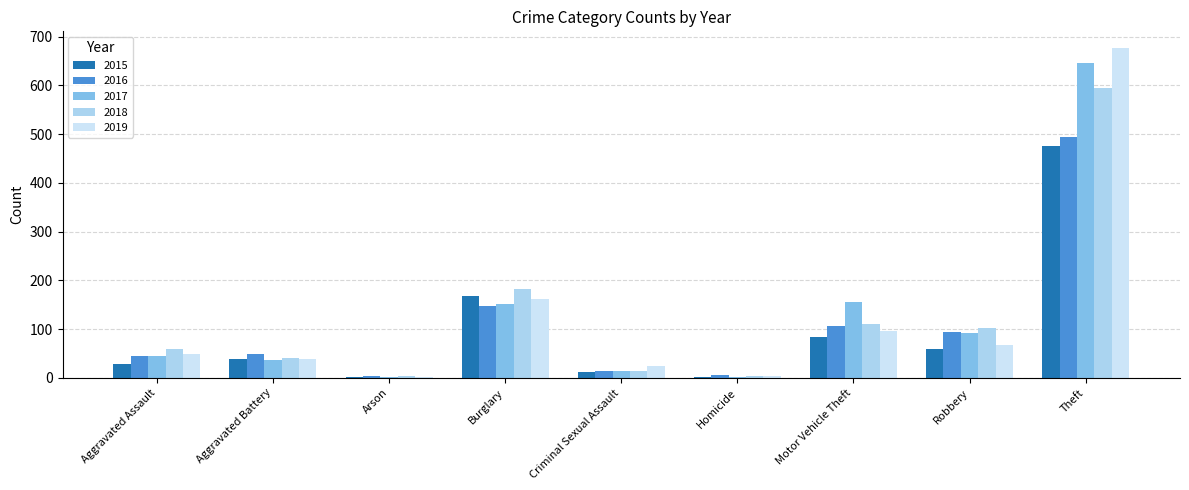

Rank the series at Homicide from lowest to highest value.

2017, 2015, 2019, 2018, 2016